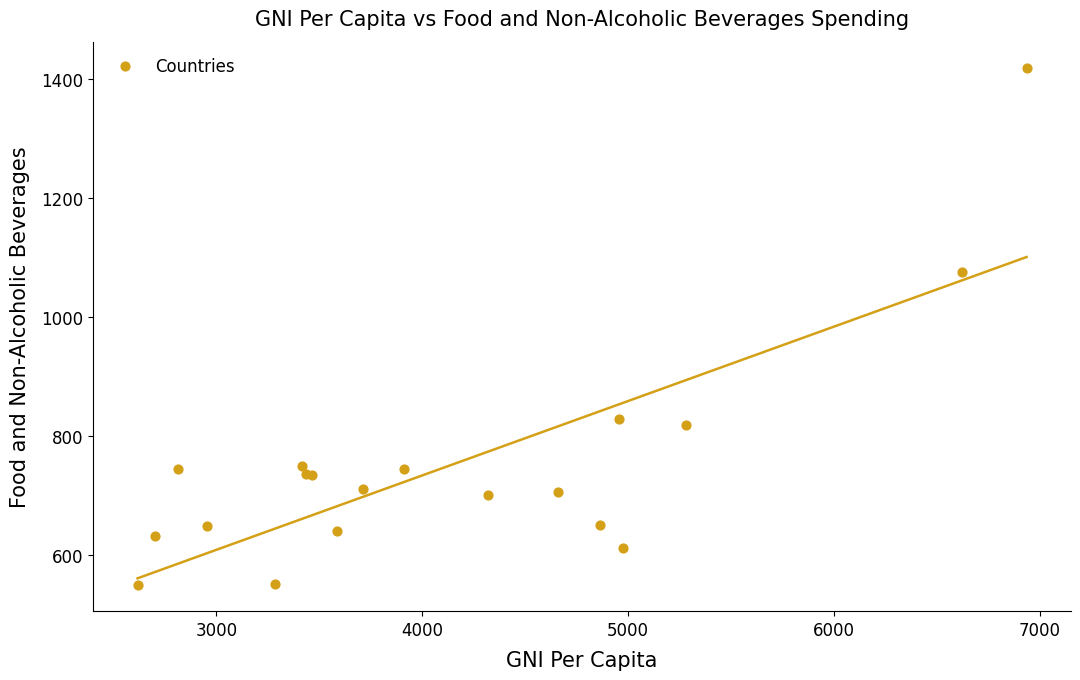

What Y value in the scatter plot is closest to 984?

1076.4